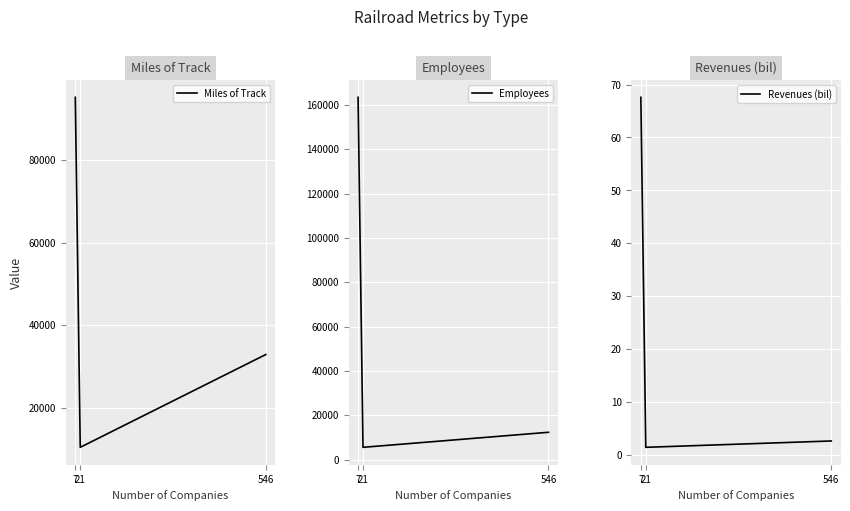

How many data points in Revenues (bil) are above 2?

2